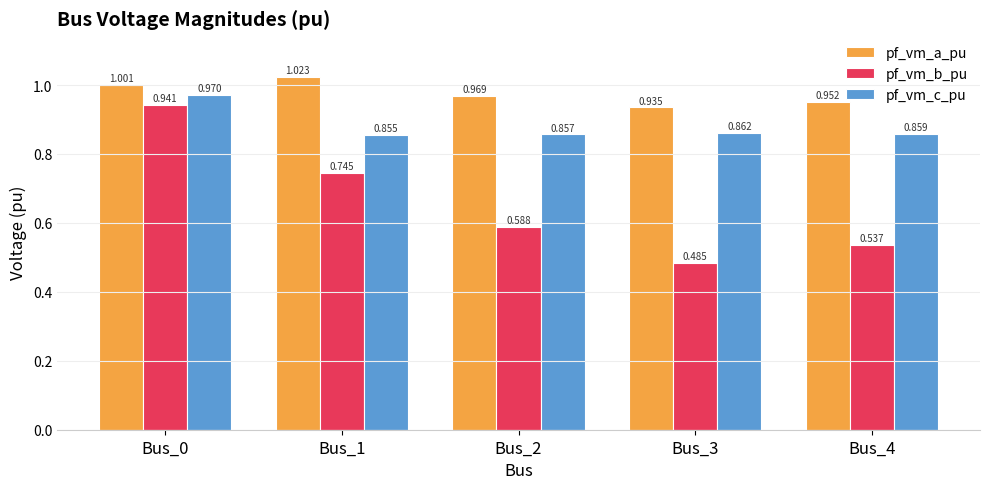

List the labels in order of pf_vm_b_pu value, largest first.

Bus_0, Bus_1, Bus_2, Bus_4, Bus_3